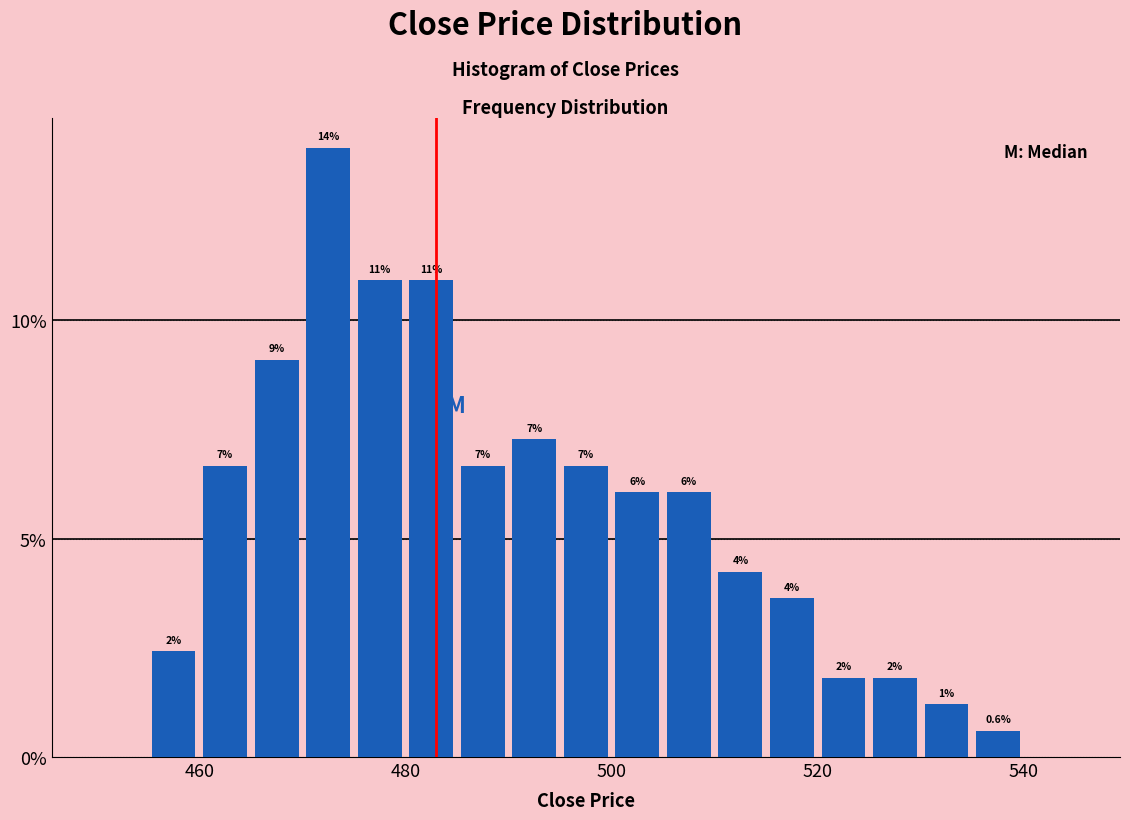

Read against the x-axis, roughly where is the centre of the tallest bar?

472